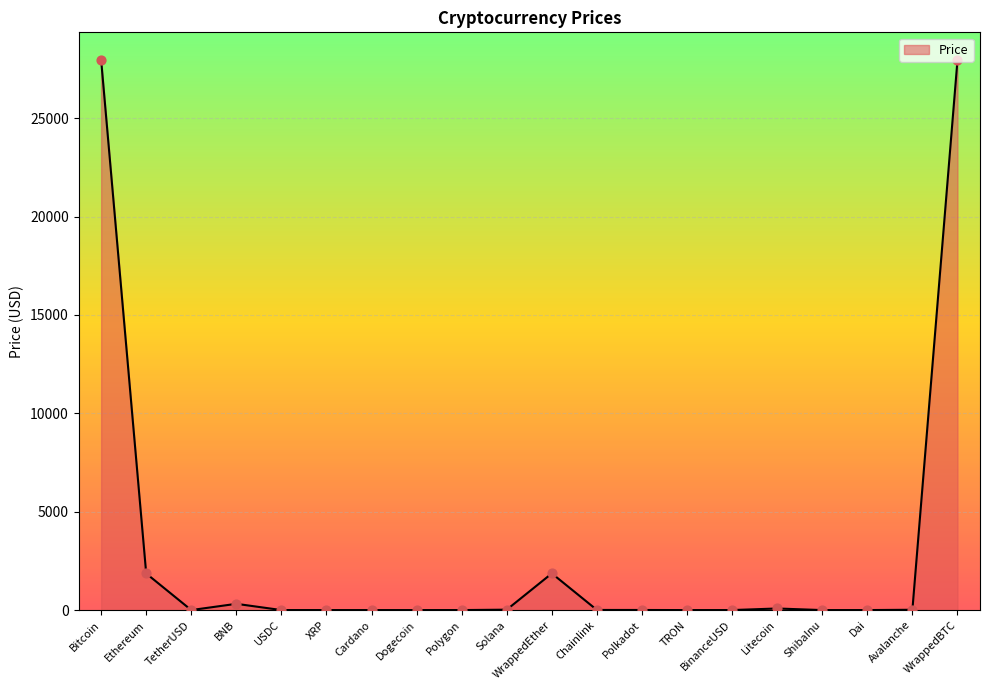

What is the change in value from WrappedEther to TRON?

-1863.9